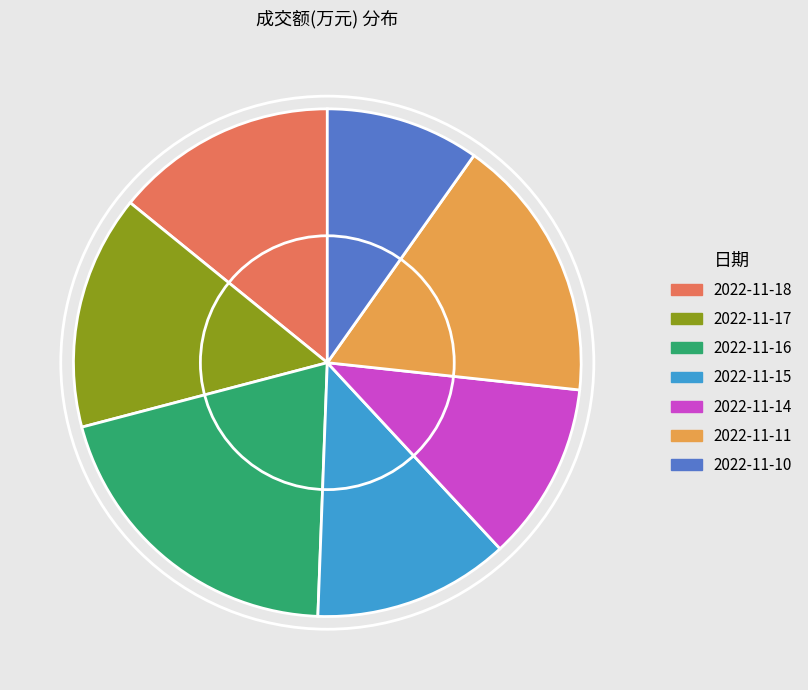

What is the ratio of the value at 2022-11-17 to the value at 2022-11-10?

1.5